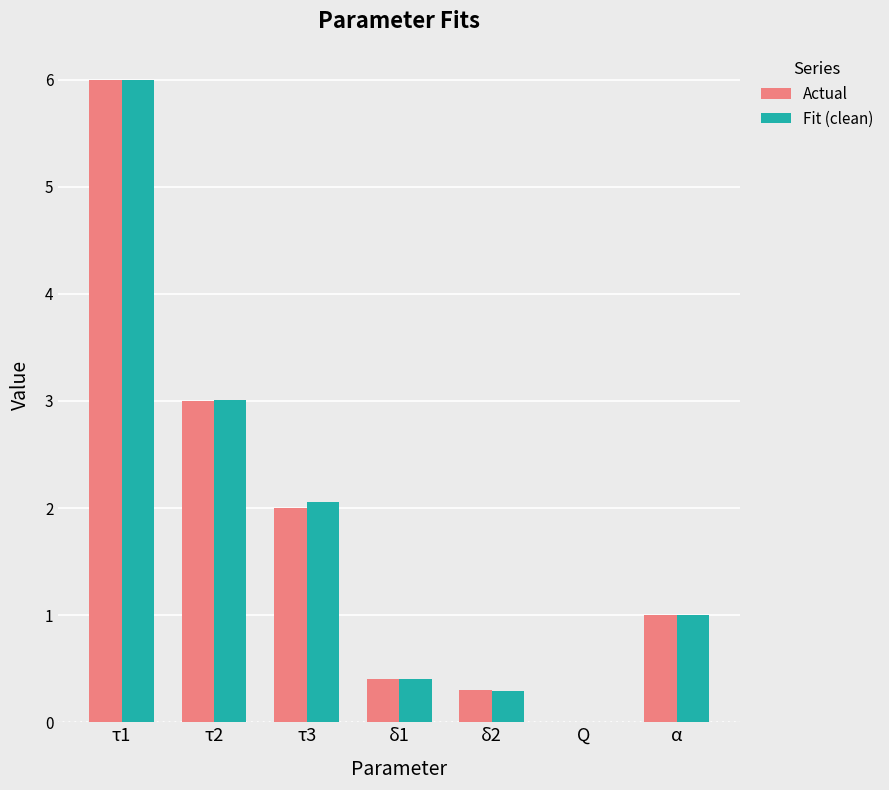

Between τ1 and τ2, which series saw the biggest shift?

Actual